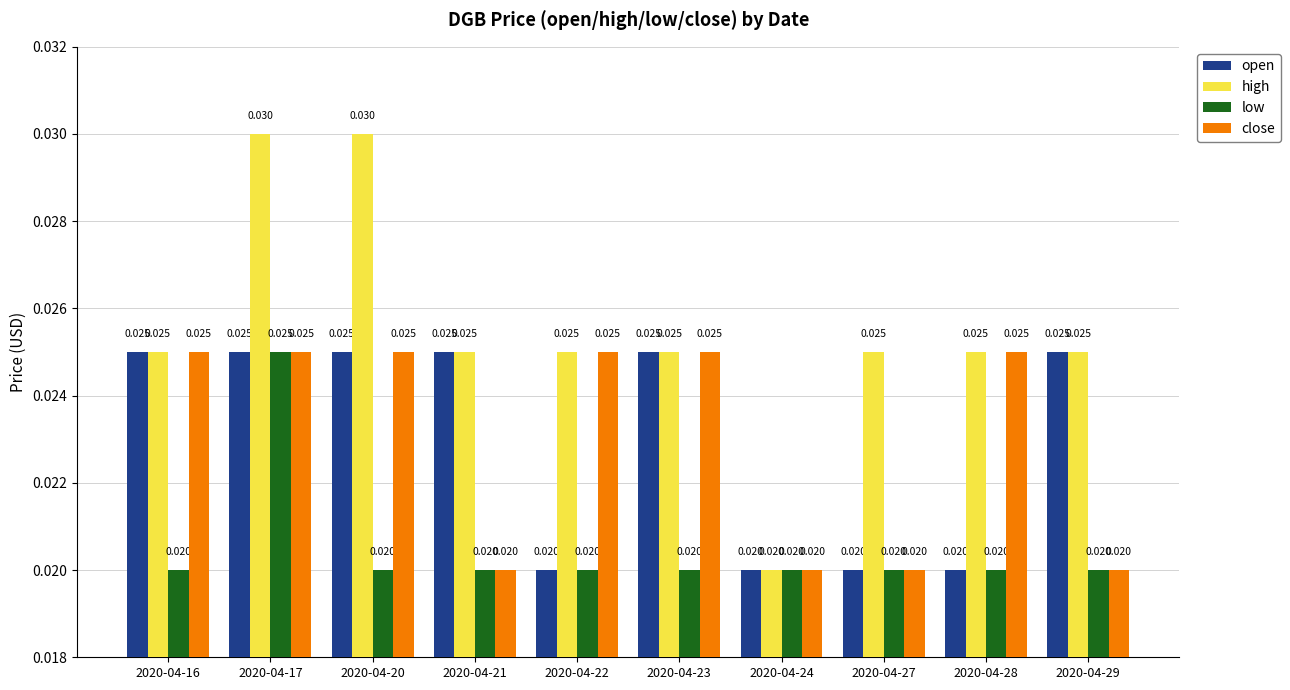

Which series has the largest range (max minus min)?

high